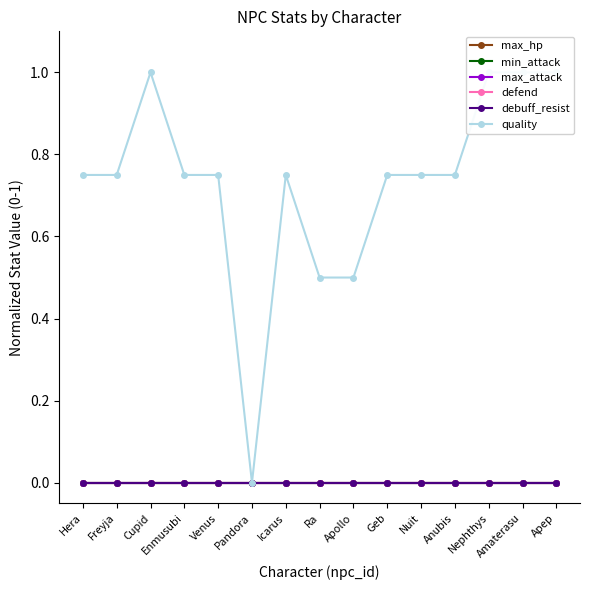

The value of defend at Cupid is 0.0. True or false?

True